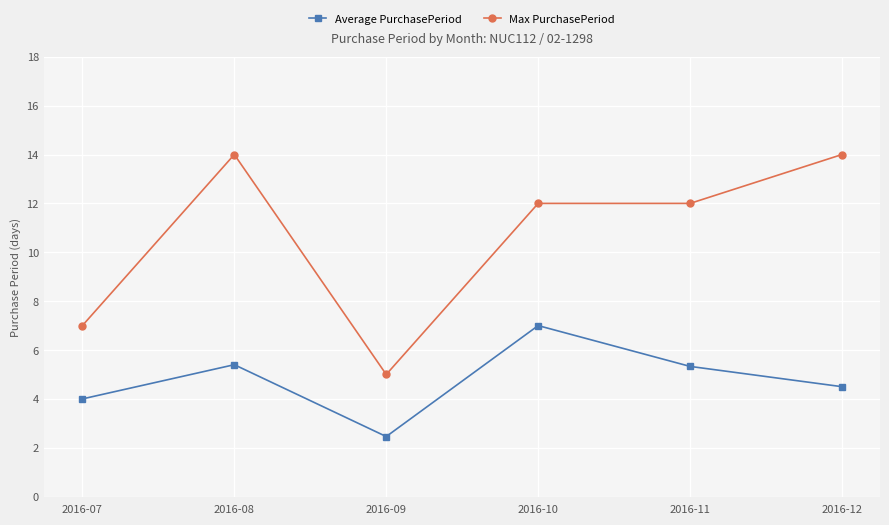

Is the value of Average PurchasePeriod at 2016-07 greater than the value of Max PurchasePeriod at 2016-09?

No